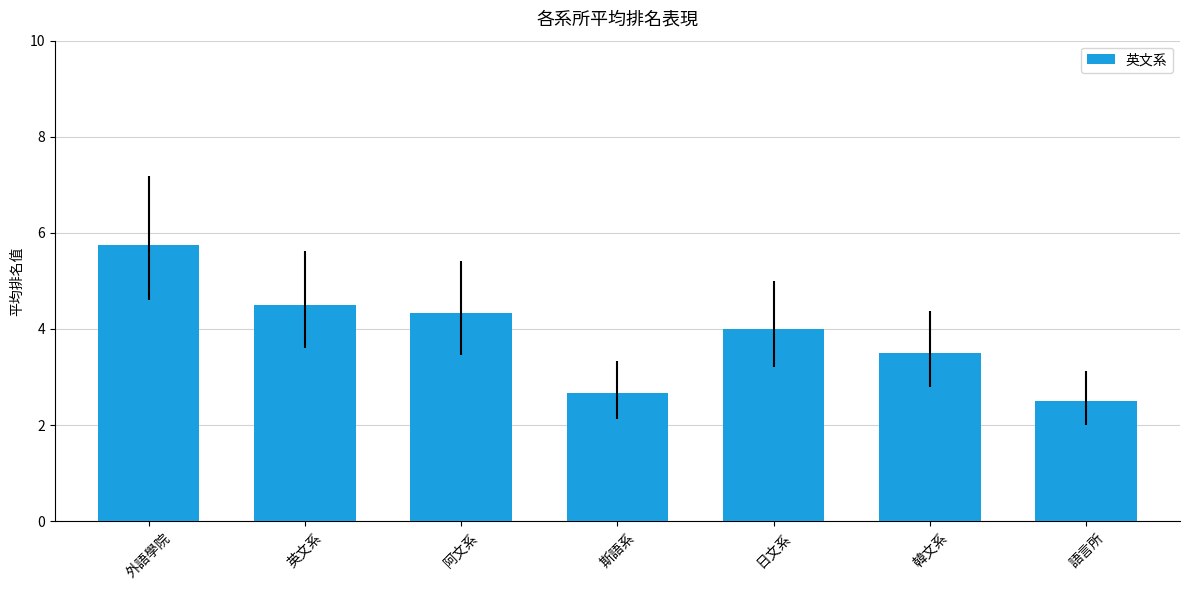

What is the ratio of the value at 英文系 to the value at 外語學院?

0.8